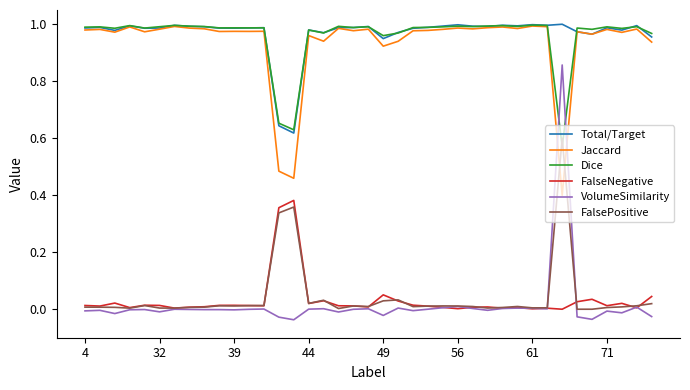

True or false: FalsePositive and Total/Target cross at least once.

False